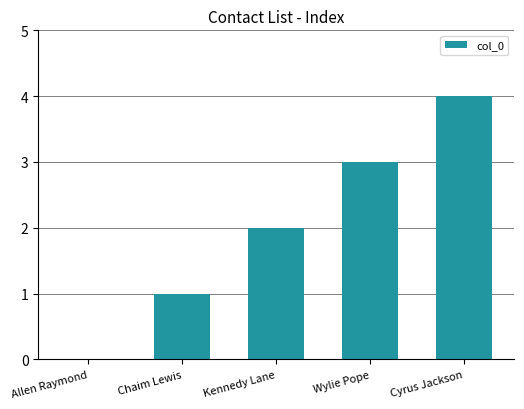

What is the approximate value at Cyrus Jackson?

4